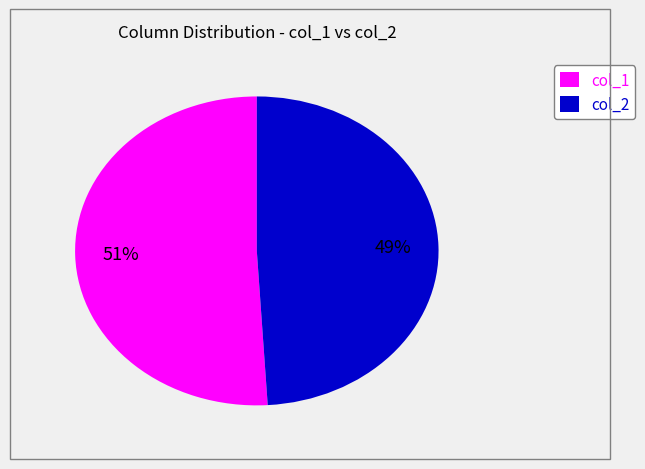

To the nearest percent, what is the difference between the col_1 and col_2 slice percentages?

2%